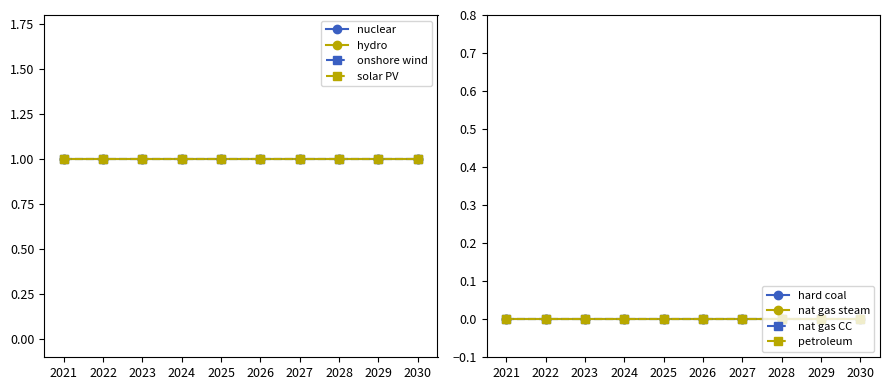

What is the greatest value displayed?

1